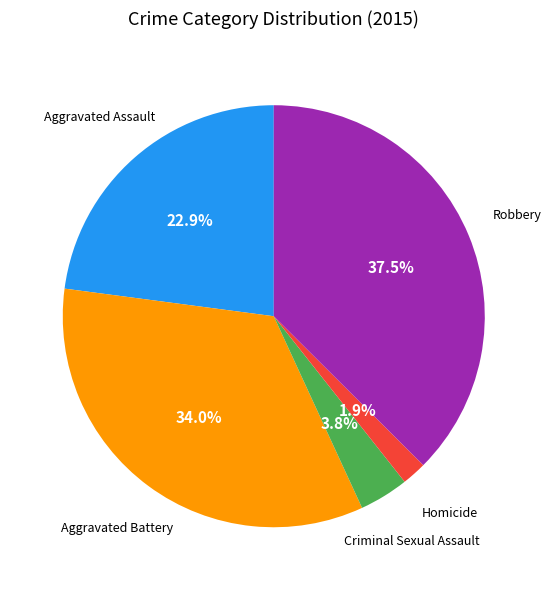

Count the number of slices in the pie.

5